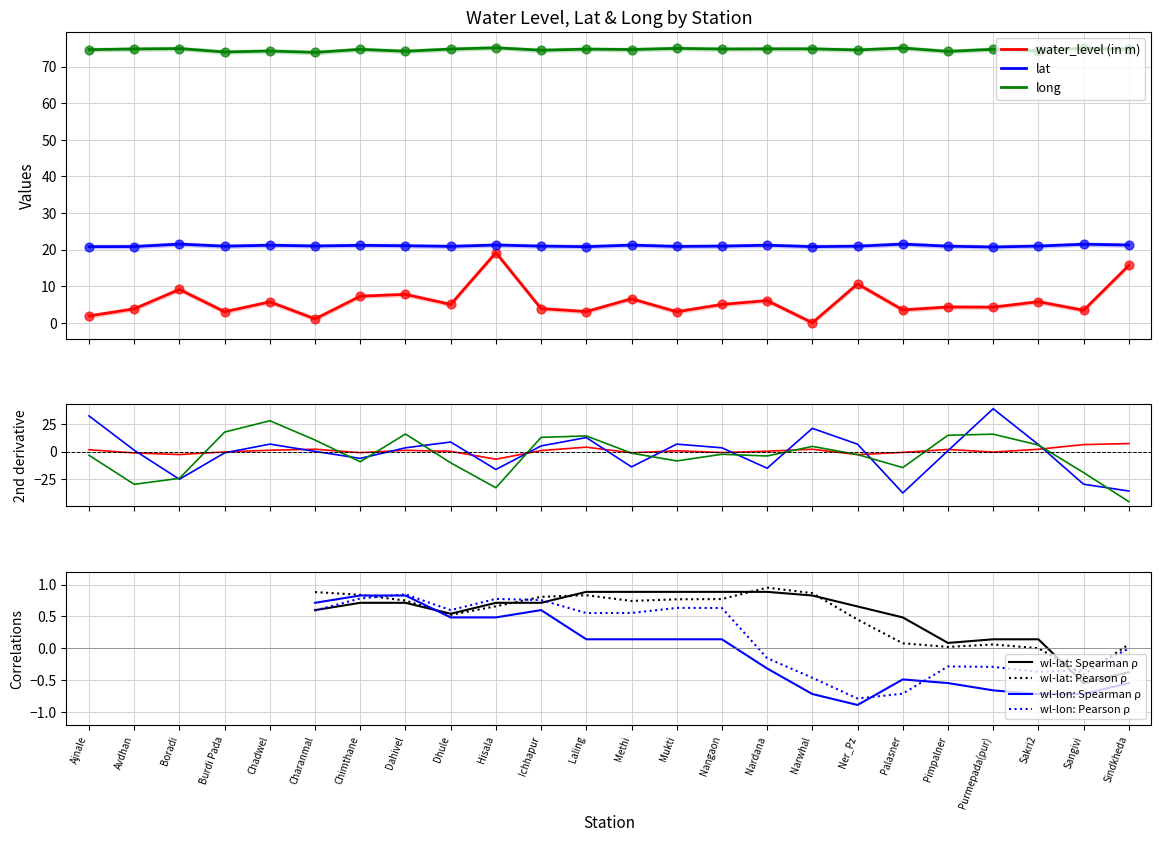

At how many categories does at least one series exceed 19?

24